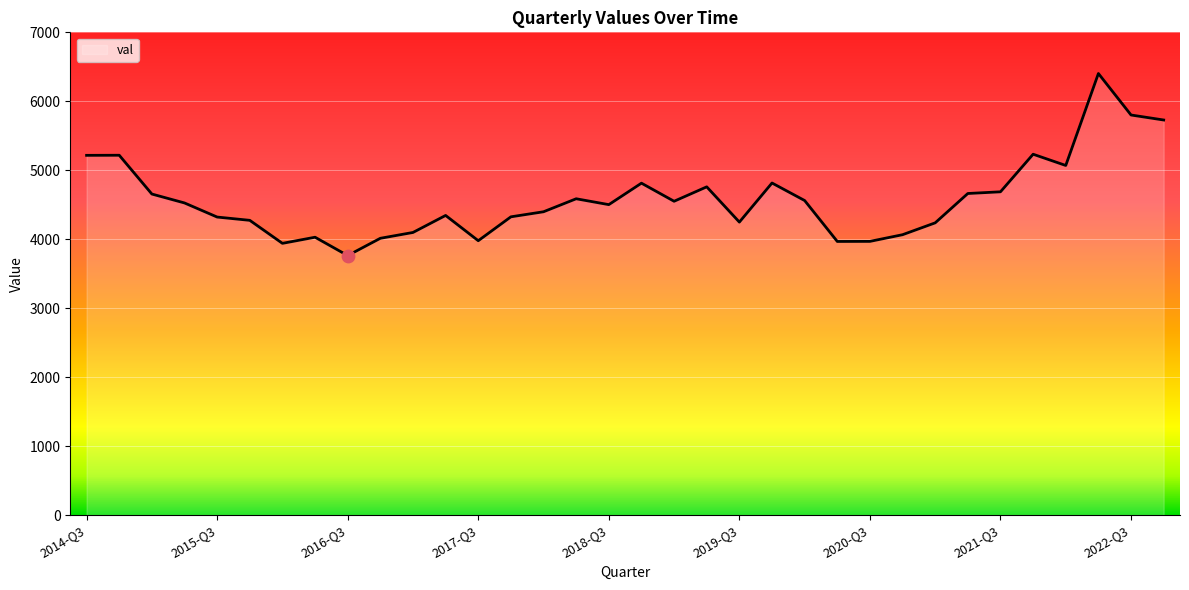

What is the minimum value shown in the chart?

3763.6